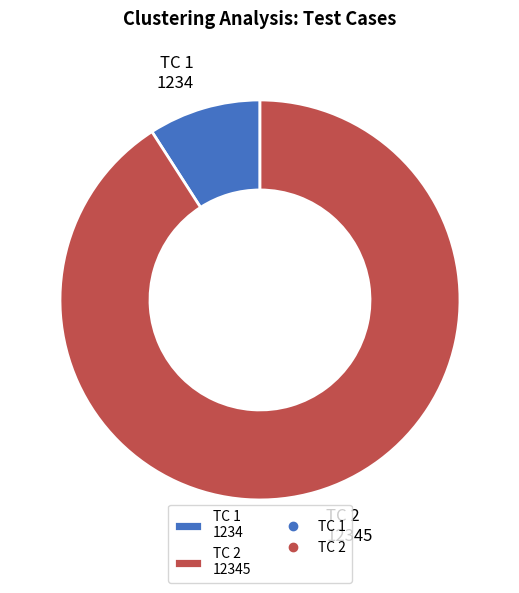

Is it true that TC 1 1234 is 22% of the pie?

False